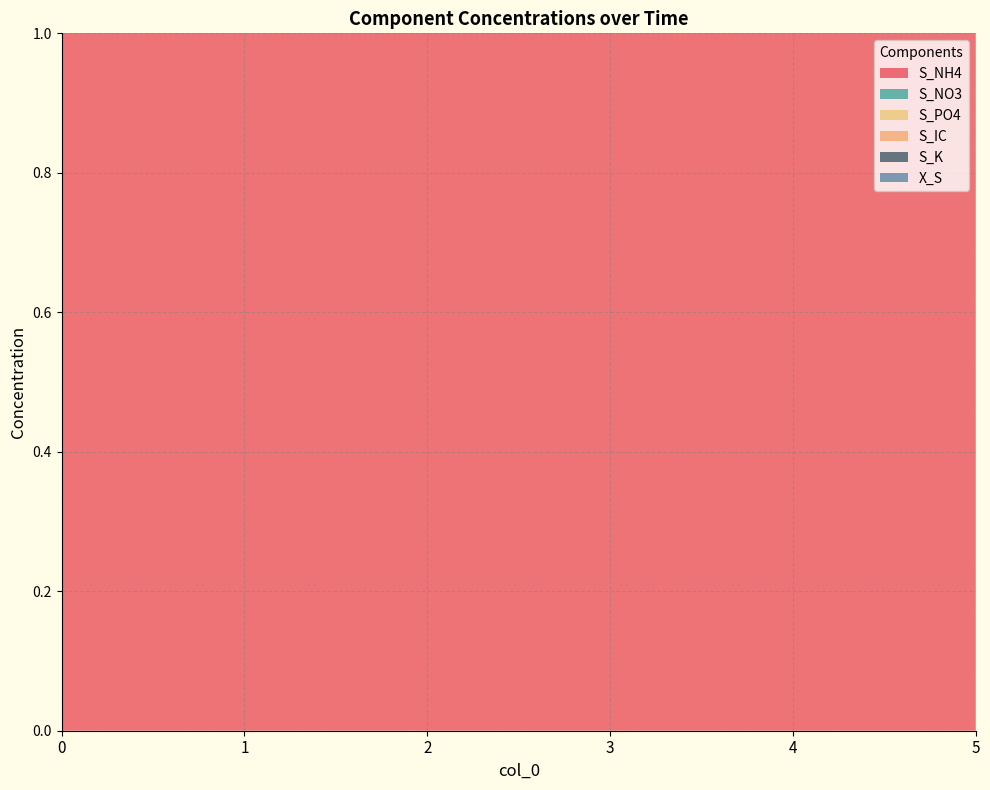

What is the difference between the highest and lowest values at 5?

109.2